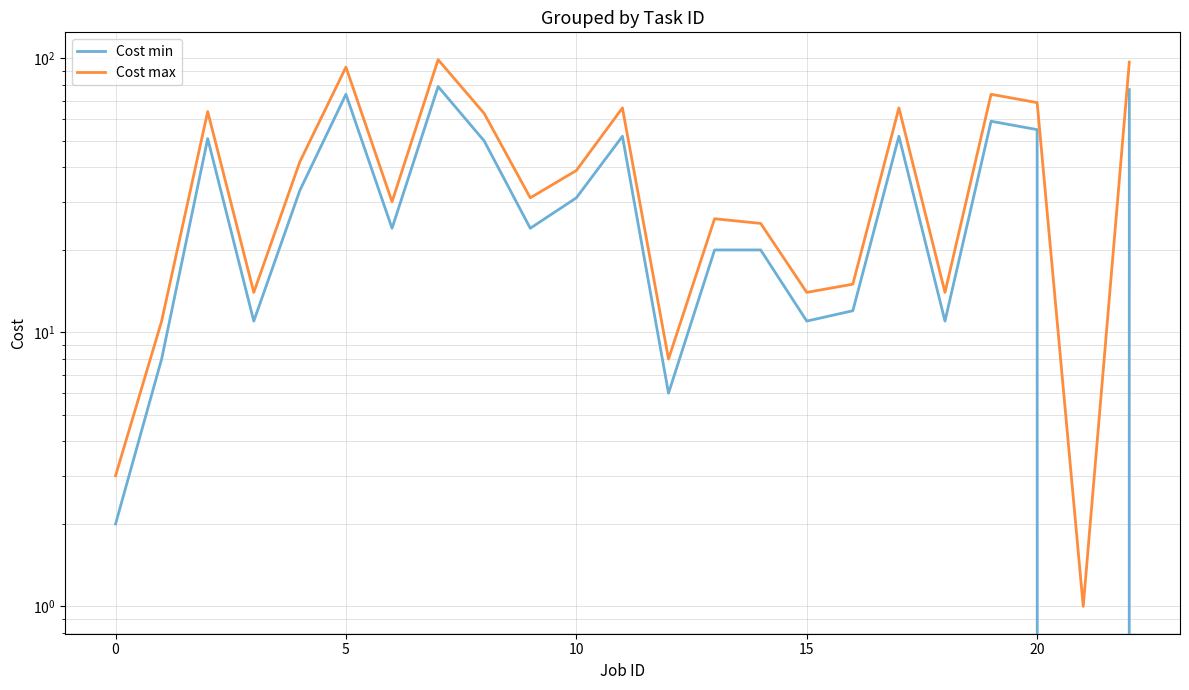

Which series has the largest range (max minus min)?

Cost max